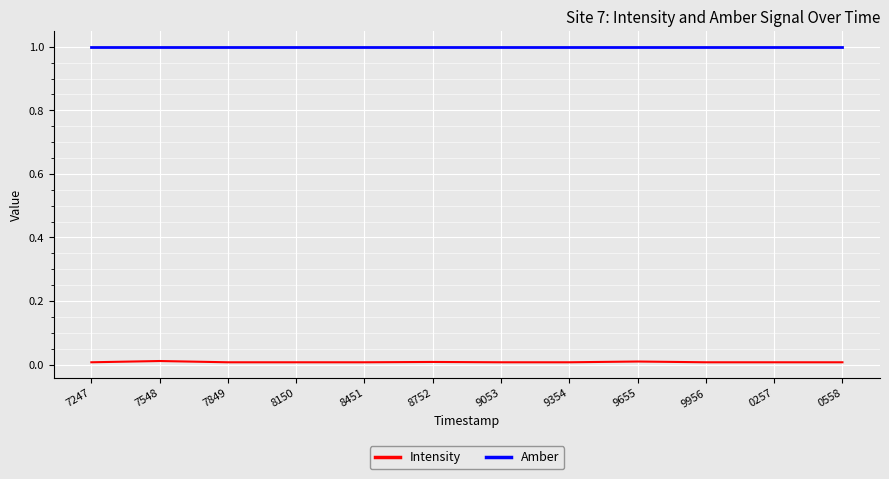

The value of Intensity at 7849 is 0.0. True or false?

True